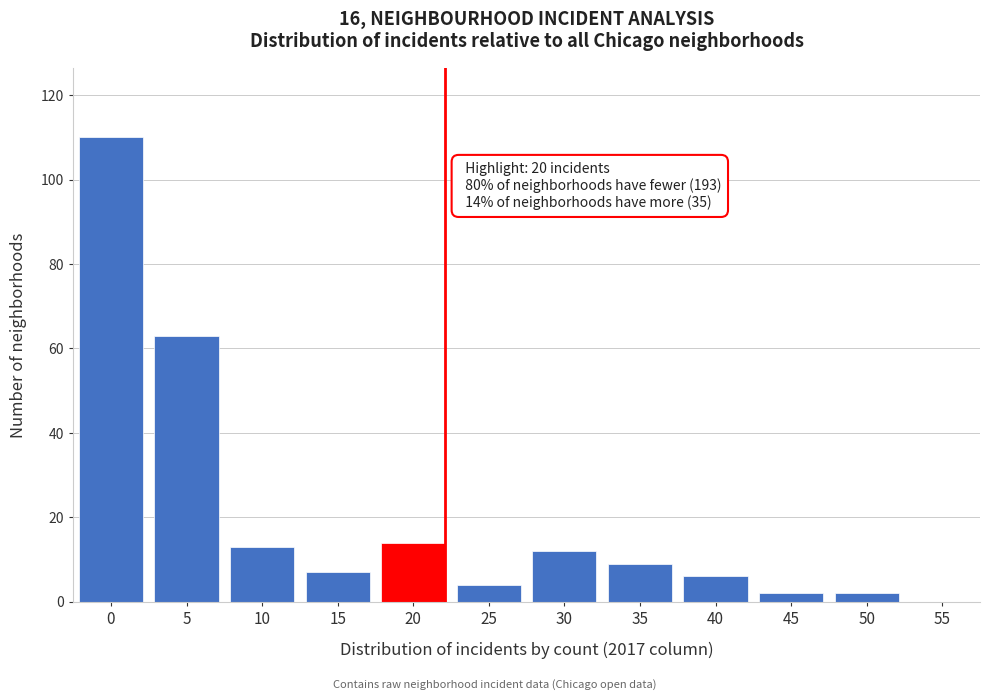

Reading left to right, transcribe all the data shown in this chart.

0=110	5=63	10=13	15=7	20=14	25=4	30=12	35=9	40=6	45=2	50=2	55=0